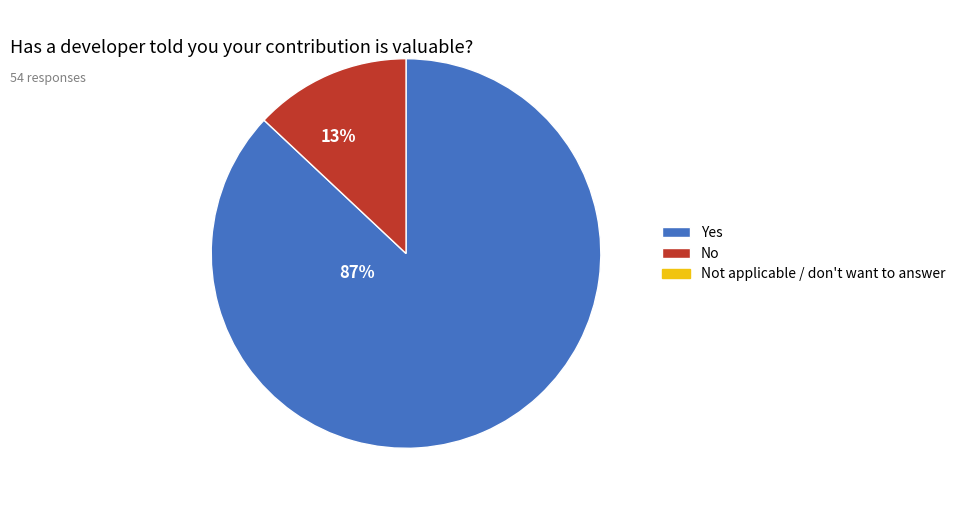

To the nearest percent, what is the average slice percentage?

50%